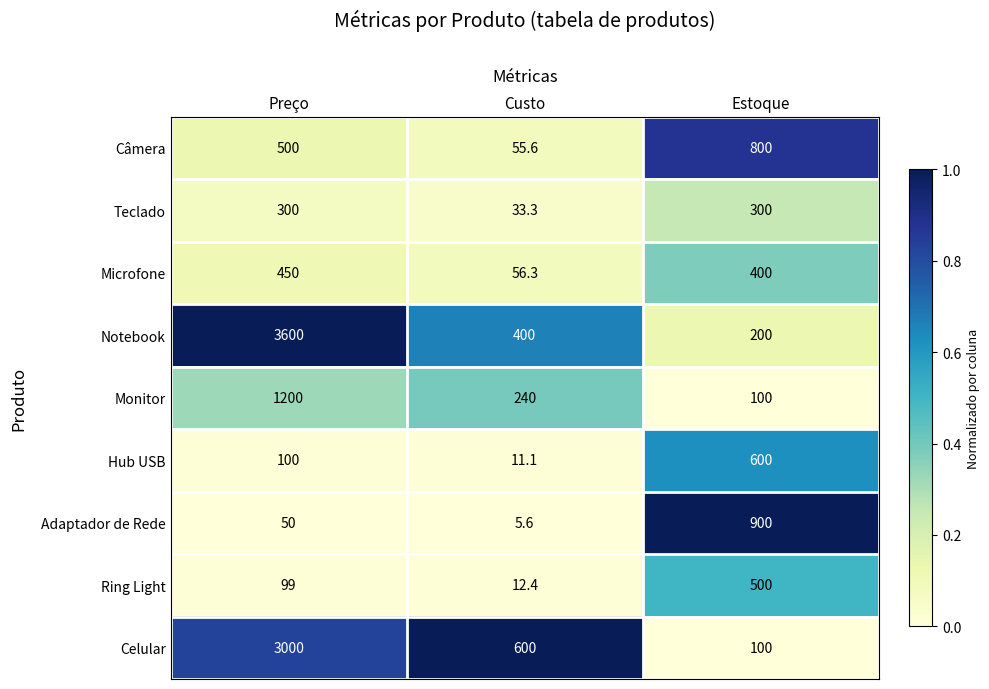

Reading left to right, transcribe all the data shown in this chart.

Câmera: 500.0	55.6	800.0
Teclado: 300.0	33.3	300.0
Microfone: 450.0	56.3	400.0
Notebook: 3600.0	400.0	200.0
Monitor: 1200.0	240.0	100.0
Hub USB: 100.0	11.1	600.0
Adaptador de Rede: 50.0	5.6	900.0
Ring Light: 99.0	12.4	500.0
Celular: 3000.0	600.0	100.0